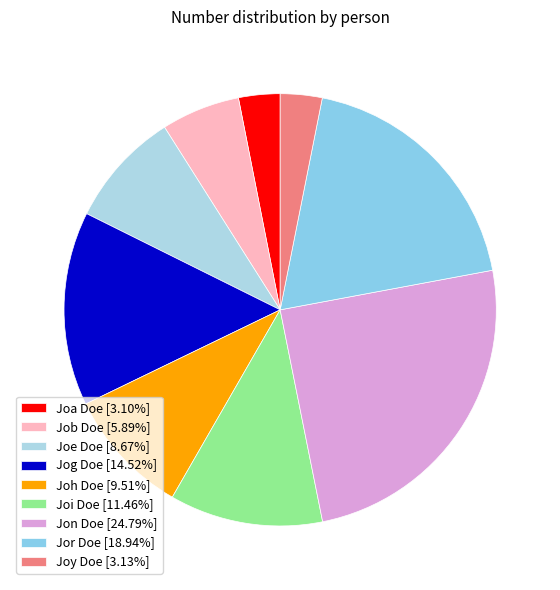

Do Joa Doe and Joi Doe together represent more than half of the pie?

No